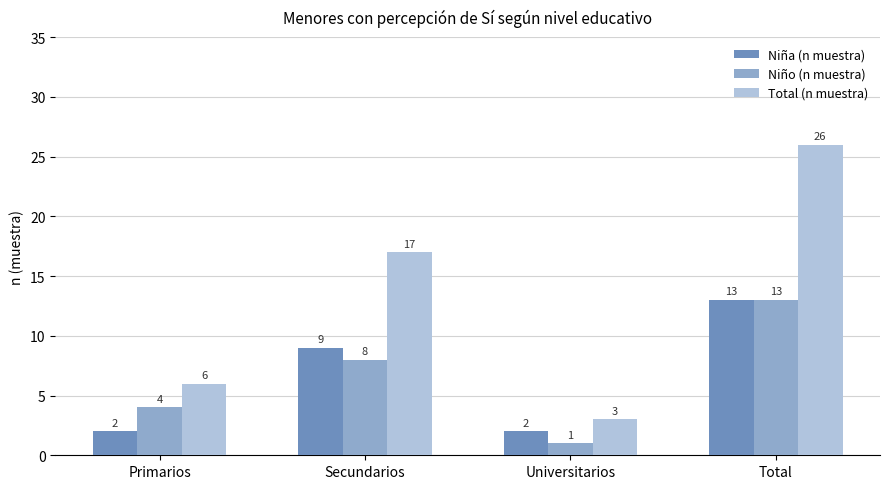

Which series has the largest total across all categories?

Total (n muestra)